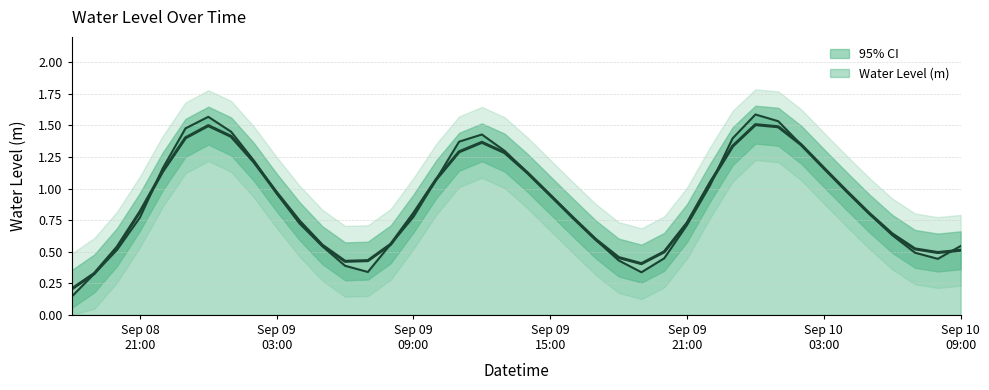

How many data points does each series have?

40